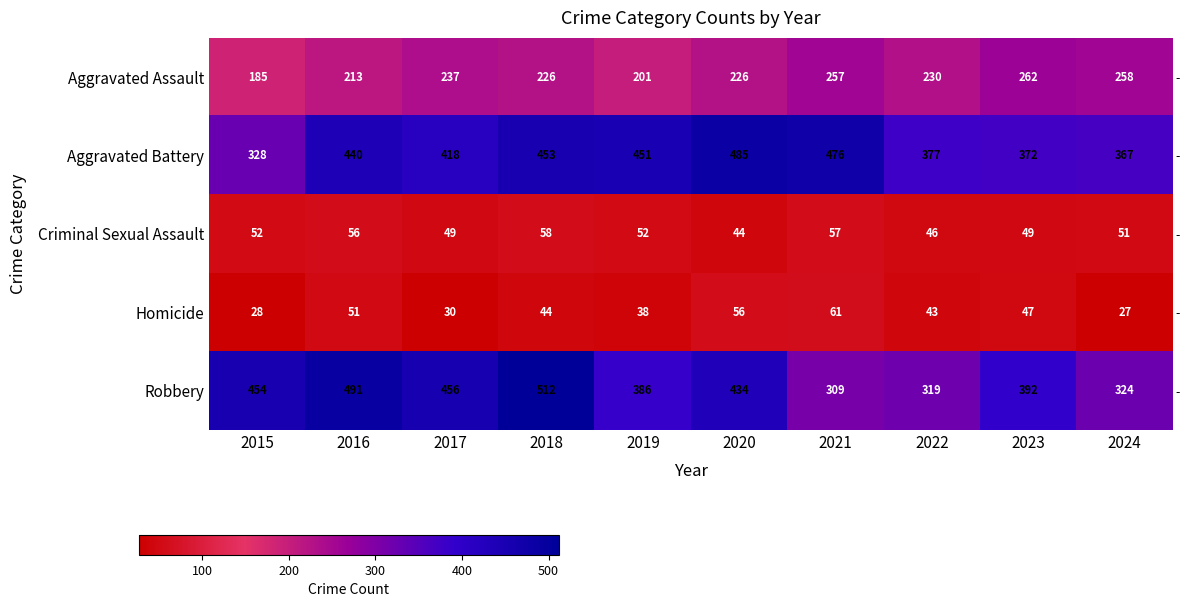

Where does the Robbery series first go above 434?

2015